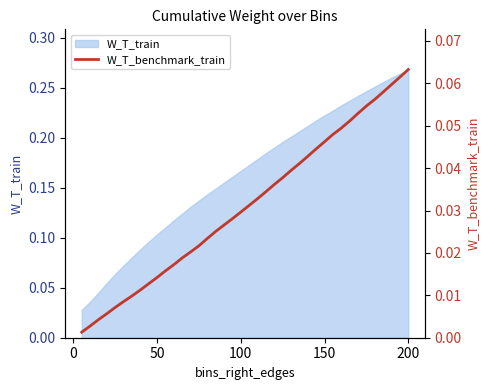

What is the maximum value shown in the chart?

0.1